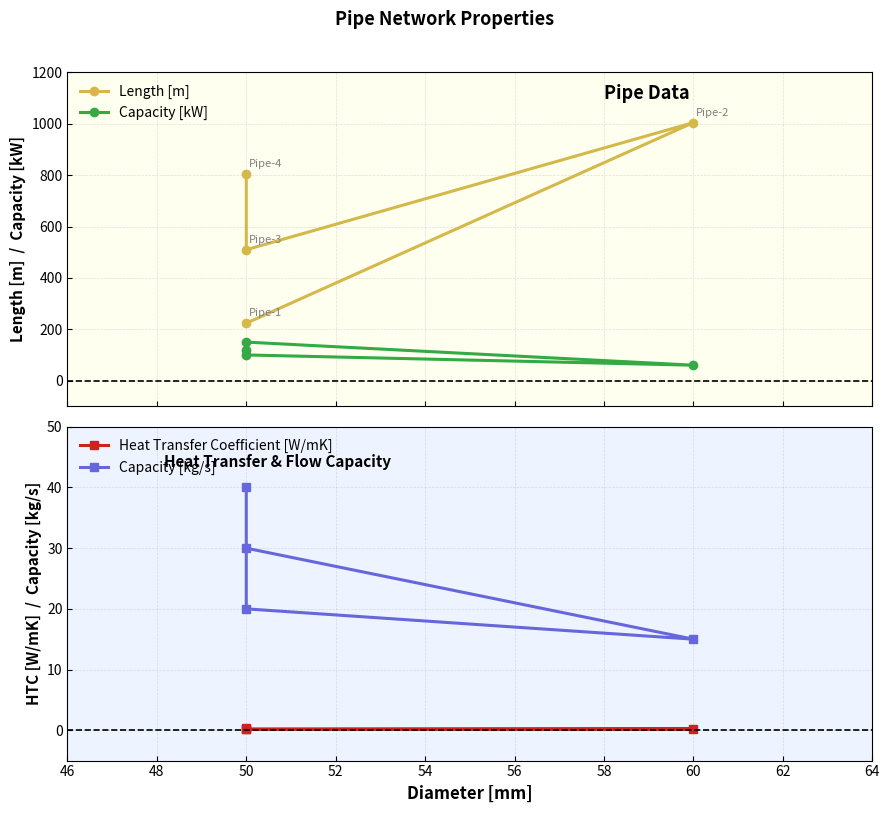

Which series changed the most between 60 and 50?

Length [m]